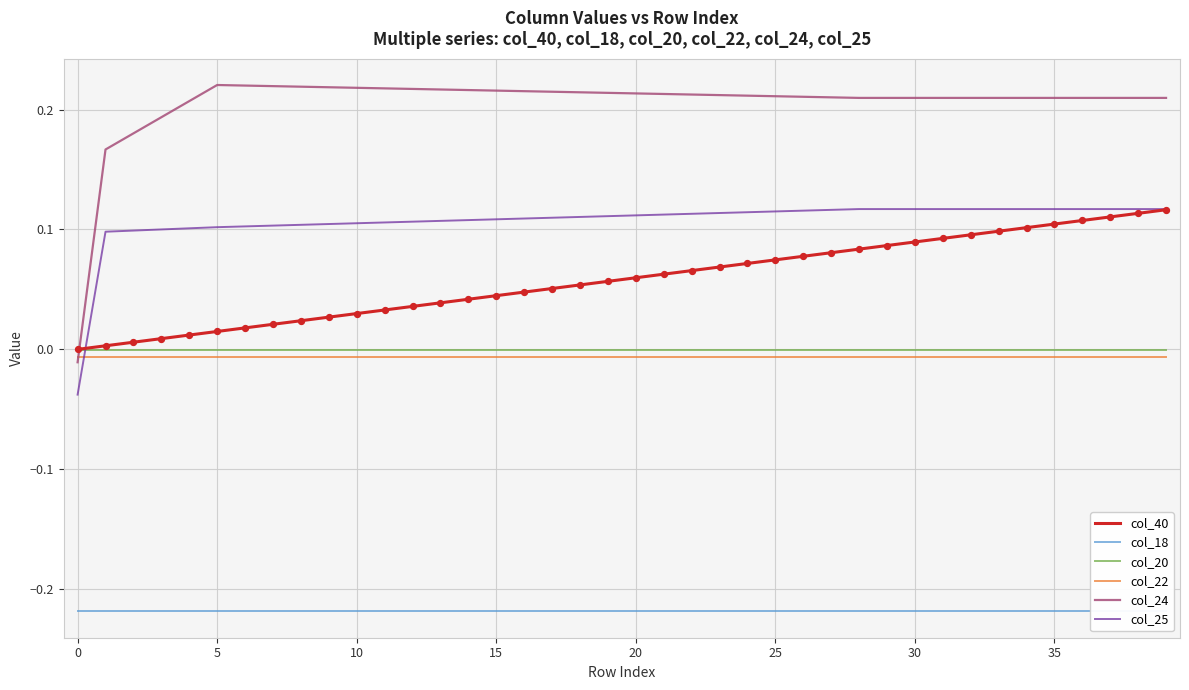

At which category is the sum across all series the highest?

39